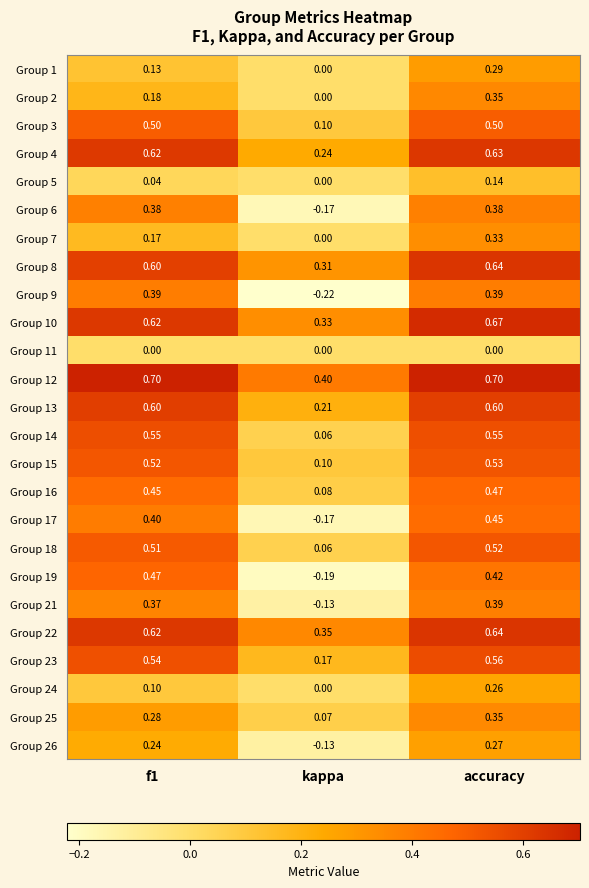

How many positive values does the Group 19 series have?

2